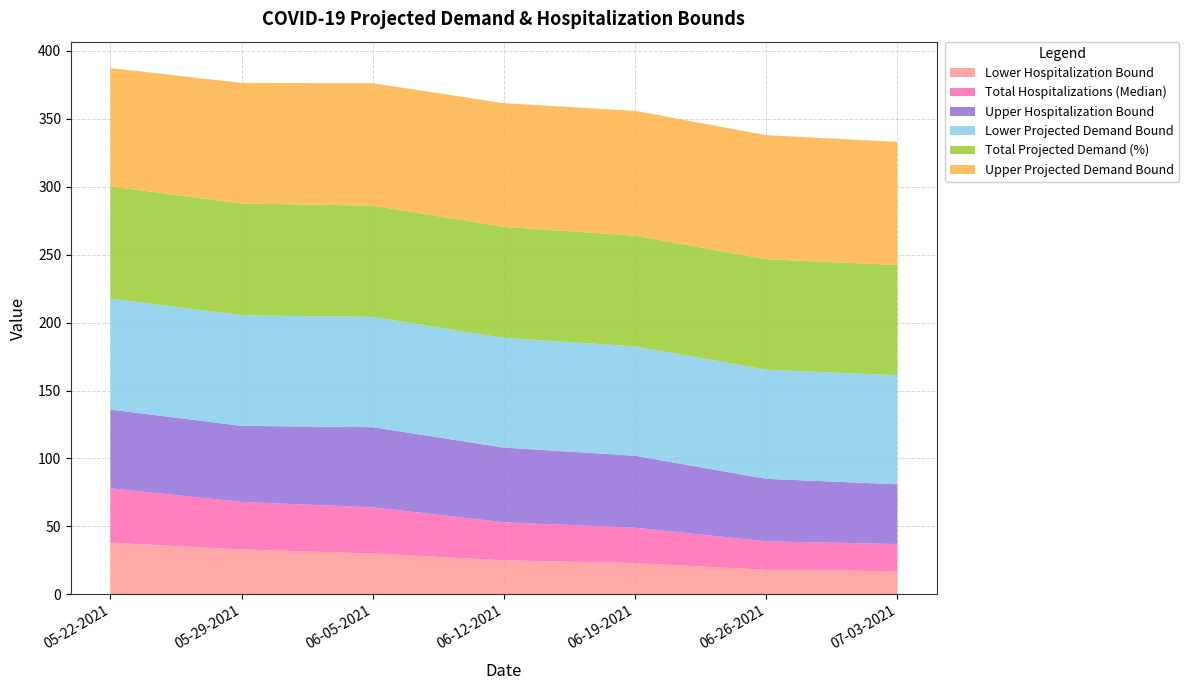

Reading right to left, what are all the values shown in this chart?

Total Projected Demand (%): 07-03-2021=81.2	06-26-2021=81.3	06-19-2021=81.5	06-12-2021=81.7	06-05-2021=82.0	05-29-2021=82.2	05-22-2021=82.6
Upper Projected Demand Bound: 07-03-2021=90.7	06-26-2021=91.3	06-19-2021=91.9	06-12-2021=91.0	06-05-2021=90.1	05-29-2021=88.8	05-22-2021=87.2
Lower Projected Demand Bound: 07-03-2021=80.2	06-26-2021=80.3	06-19-2021=80.5	06-12-2021=80.7	06-05-2021=81.2	05-29-2021=81.4	05-22-2021=81.7
Upper Hospitalization Bound: 07-03-2021=44.0	06-26-2021=46.0	06-19-2021=53.0	06-12-2021=55.0	06-05-2021=59.0	05-29-2021=56.0	05-22-2021=58.0
Total Hospitalizations (Median): 07-03-2021=20.0	06-26-2021=21.0	06-19-2021=26.0	06-12-2021=28.0	06-05-2021=34.0	05-29-2021=35.0	05-22-2021=40.0
Lower Hospitalization Bound: 07-03-2021=17.0	06-26-2021=18.0	06-19-2021=23.0	06-12-2021=25.0	06-05-2021=30.0	05-29-2021=33.0	05-22-2021=38.0